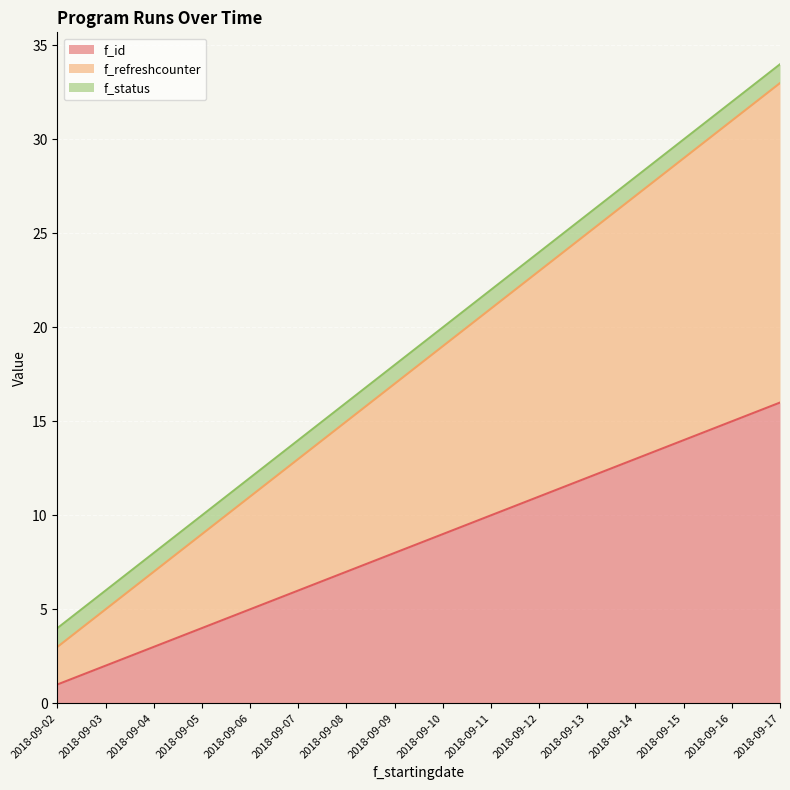

At which label is f_id closest to 8?

2018-09-09